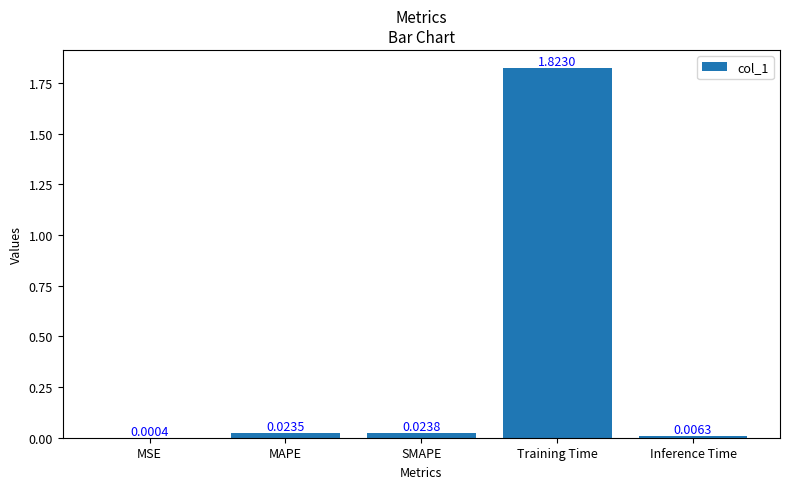

Where is the data nearest to the value 0?

MSE